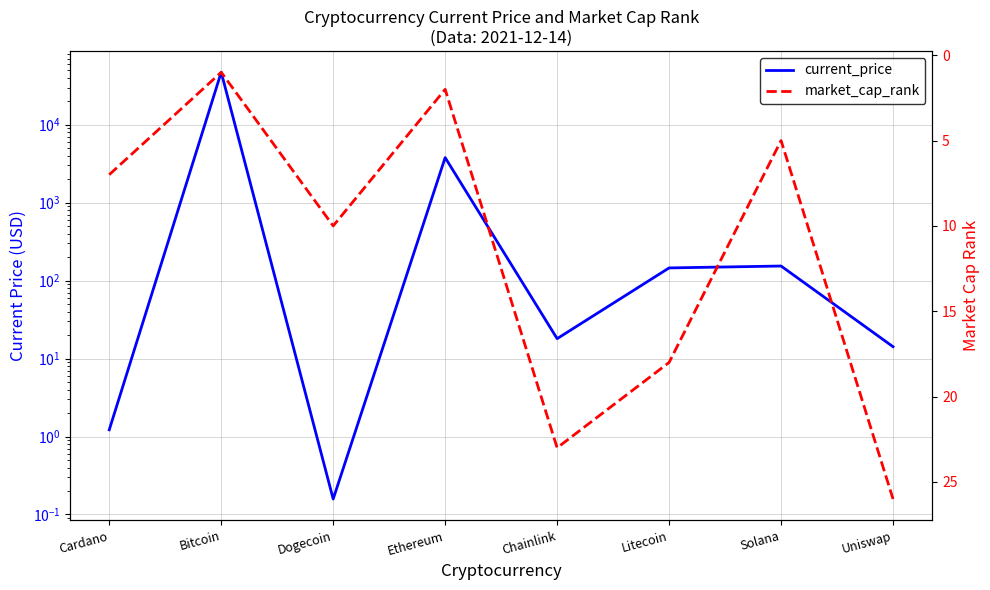

What is the sum of the market_cap_rank values at Uniswap and Bitcoin?

27.0